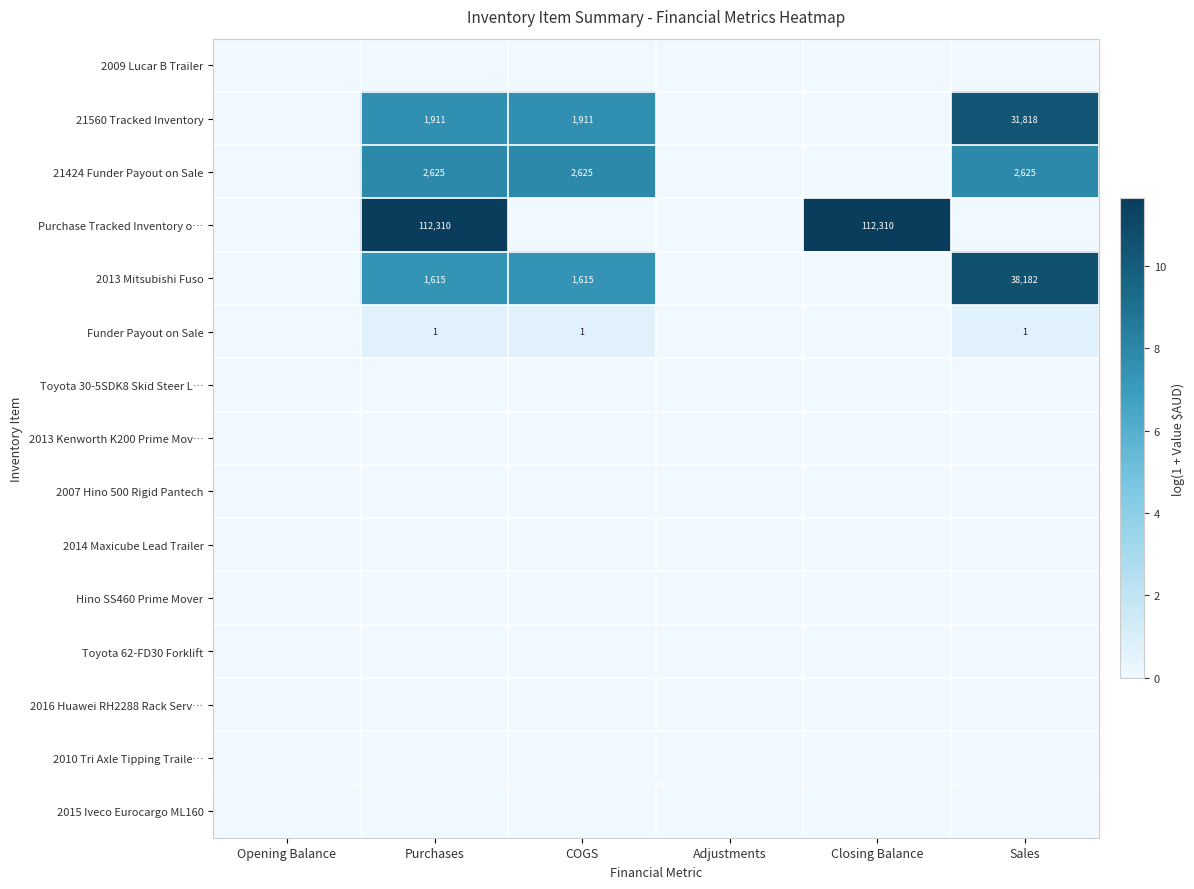

Which label corresponds to the smallest value in the chart?

Opening Balance